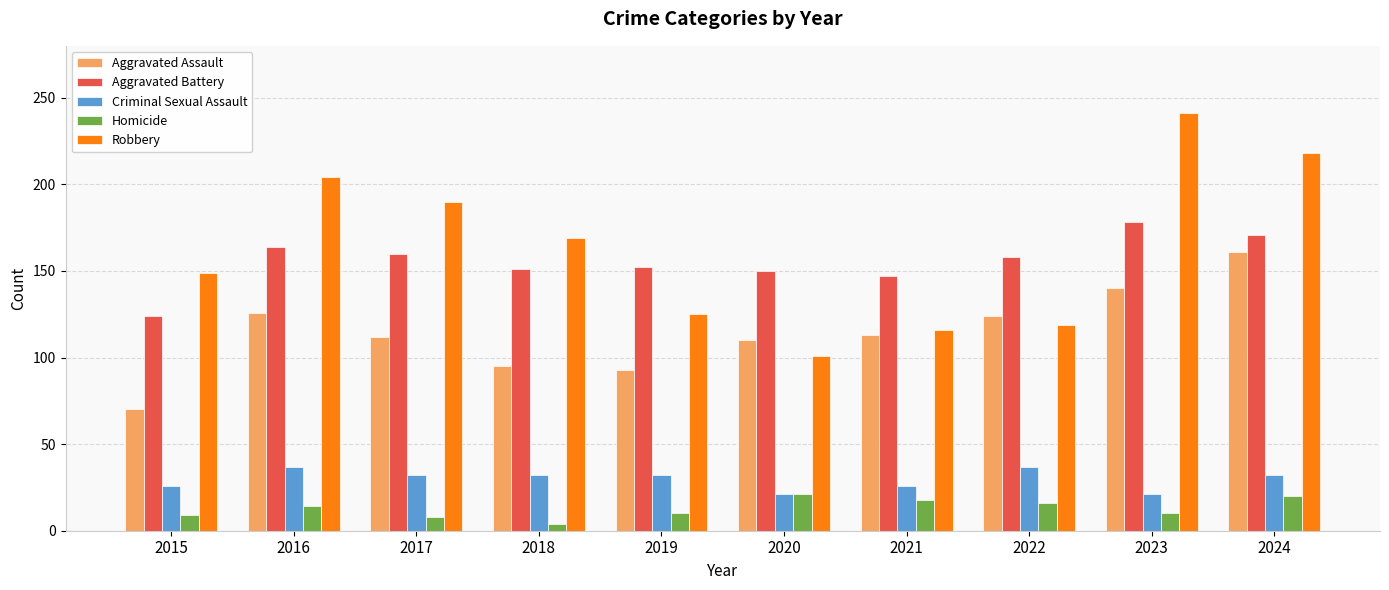

What are all the series names shown in the legend?

Aggravated Assault, Aggravated Battery, Criminal Sexual Assault, Homicide, Robbery